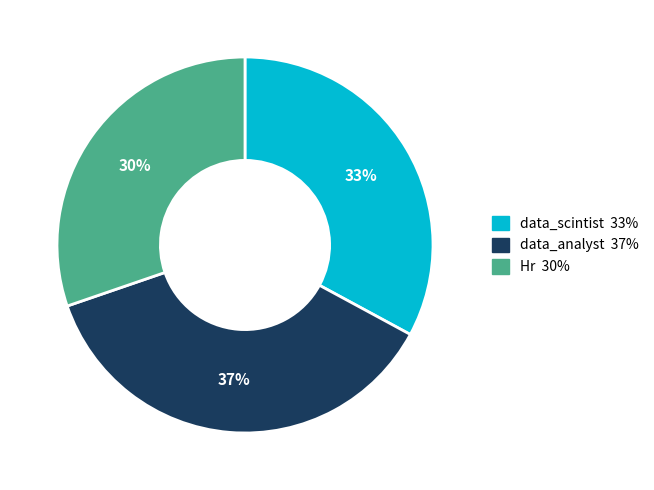

Combined, do Hr and data_scintist account for over 50%?

Yes